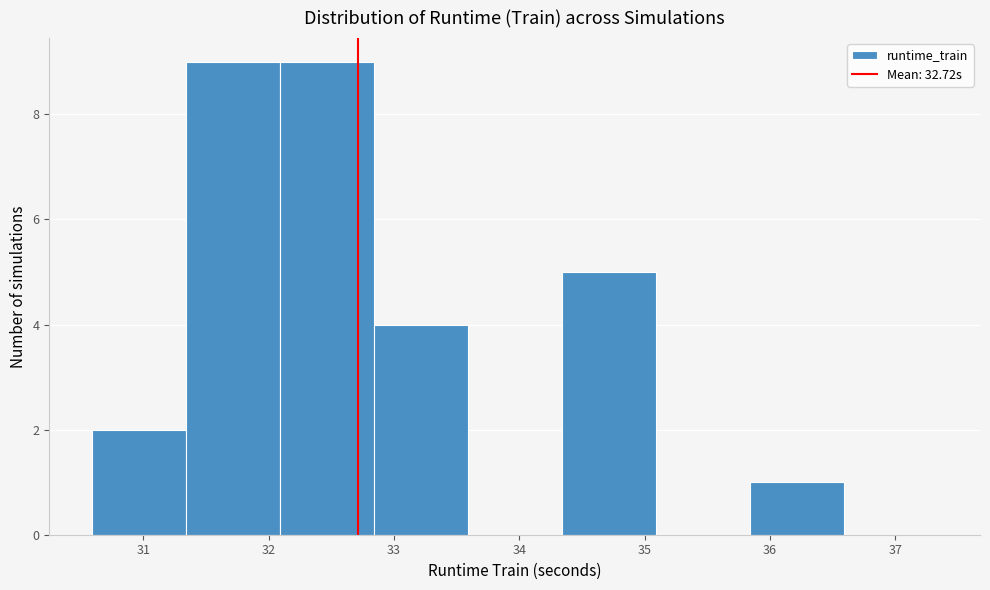

Reading left to right, transcribe this chart: for each bar, give the range it covers on the x-axis and its height. Neither the bar edges nor the heights are printed on the chart, so give them approximately, as read against the axes.

30.6 to 31.3: 2
31.3 to 32.1: 9
32.1 to 32.8: 9
32.8 to 33.6: 4
33.6 to 34.3: 0
34.3 to 35.1: 5
35.1 to 35.8: 0
35.8 to 36.6: 1
36.6 to 37.3: 0